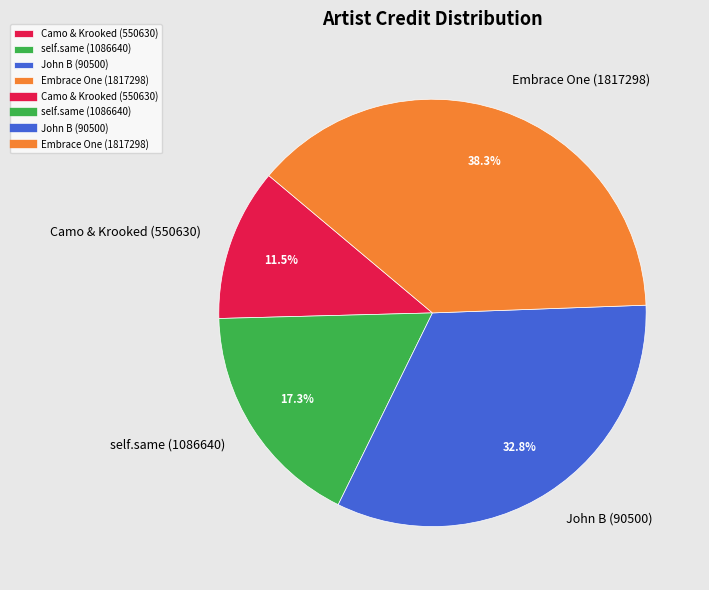

How much of the chart is everything except Camo & Krooked (550630)?

88.5%